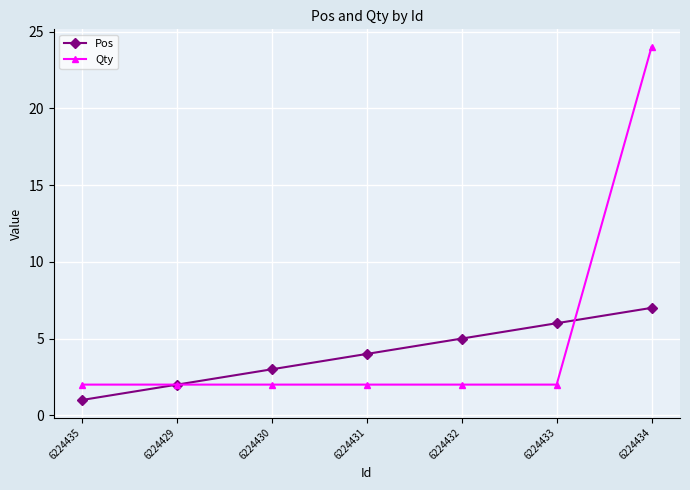

Reading left to right, transcribe all the data shown in this chart.

Pos: 6224435=1	6224429=2	6224430=3	6224431=4	6224432=5	6224433=6	6224434=7
Qty: 6224435=2	6224429=2	6224430=2	6224431=2	6224432=2	6224433=2	6224434=24